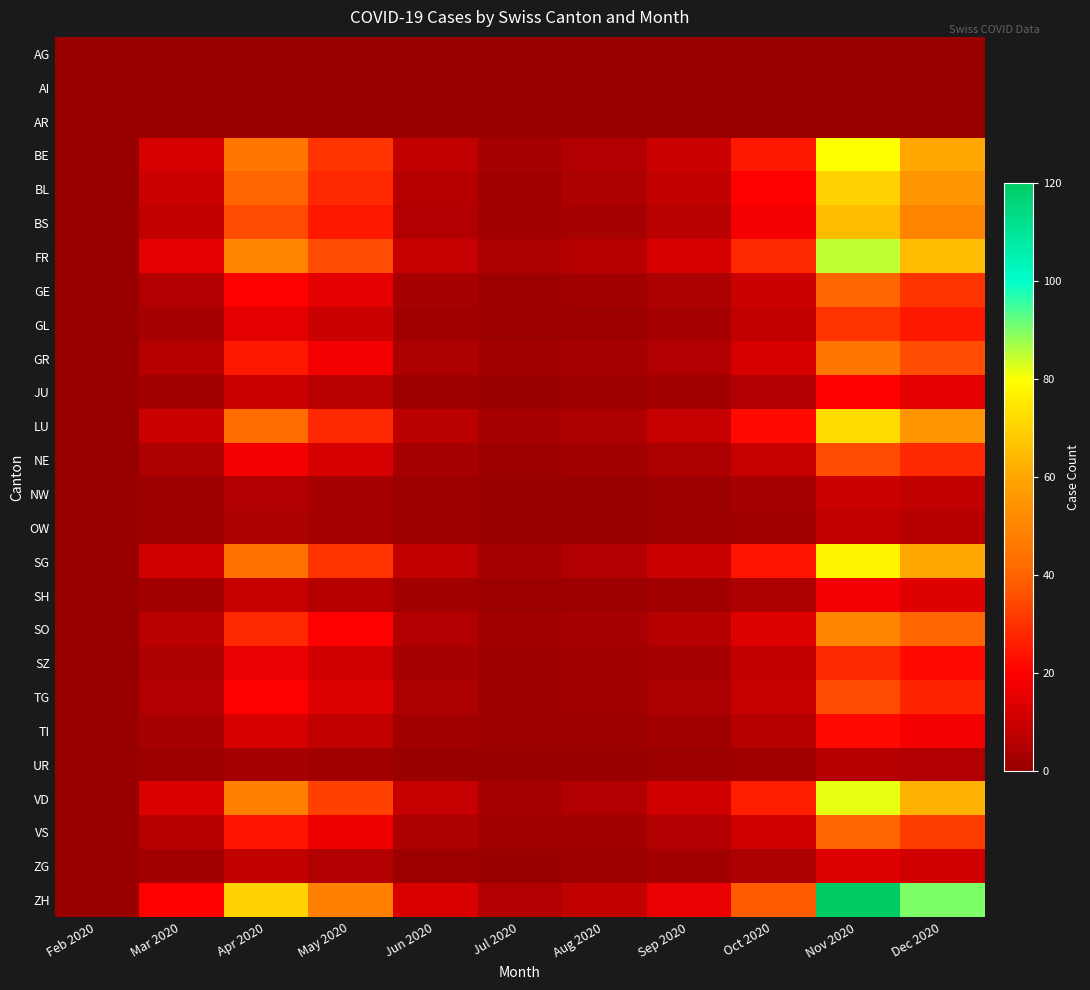

Reading right to left, extract all data points from this chart.

AG: Dec 2020=0	Nov 2020=0	Oct 2020=0	Sep 2020=0	Aug 2020=0	Jul 2020=0	Jun 2020=0	May 2020=0	Apr 2020=0	Mar 2020=0	Feb 2020=0
AI: Dec 2020=0	Nov 2020=0	Oct 2020=0	Sep 2020=0	Aug 2020=0	Jul 2020=0	Jun 2020=0	May 2020=0	Apr 2020=0	Mar 2020=0	Feb 2020=0
AR: Dec 2020=0	Nov 2020=0	Oct 2020=0	Sep 2020=0	Aug 2020=0	Jul 2020=0	Jun 2020=0	May 2020=0	Apr 2020=0	Mar 2020=0	Feb 2020=0
BE: Dec 2020=60	Nov 2020=80	Oct 2020=25	Sep 2020=10	Aug 2020=5	Jul 2020=3	Jun 2020=8	May 2020=30	Apr 2020=45	Mar 2020=12	Feb 2020=0
BL: Dec 2020=55	Nov 2020=70	Oct 2020=20	Sep 2020=8	Aug 2020=4	Jul 2020=2	Jun 2020=6	May 2020=28	Apr 2020=40	Mar 2020=10	Feb 2020=0
BS: Dec 2020=50	Nov 2020=65	Oct 2020=18	Sep 2020=7	Aug 2020=3	Jul 2020=2	Jun 2020=5	May 2020=25	Apr 2020=35	Mar 2020=8	Feb 2020=0
FR: Dec 2020=65	Nov 2020=85	Oct 2020=28	Sep 2020=12	Aug 2020=6	Jul 2020=4	Jun 2020=9	May 2020=35	Apr 2020=50	Mar 2020=15	Feb 2020=0
GE: Dec 2020=30	Nov 2020=40	Oct 2020=10	Sep 2020=4	Aug 2020=2	Jul 2020=1	Jun 2020=3	May 2020=15	Apr 2020=20	Mar 2020=5	Feb 2020=0
GL: Dec 2020=25	Nov 2020=30	Oct 2020=8	Sep 2020=3	Aug 2020=1	Jul 2020=1	Jun 2020=2	May 2020=10	Apr 2020=15	Mar 2020=3	Feb 2020=0
GR: Dec 2020=35	Nov 2020=45	Oct 2020=12	Sep 2020=5	Aug 2020=3	Jul 2020=2	Jun 2020=4	May 2020=18	Apr 2020=25	Mar 2020=6	Feb 2020=0
JU: Dec 2020=15	Nov 2020=20	Oct 2020=5	Sep 2020=2	Aug 2020=1	Jul 2020=0	Jun 2020=1	May 2020=7	Apr 2020=10	Mar 2020=2	Feb 2020=0
LU: Dec 2020=55	Nov 2020=72	Oct 2020=22	Sep 2020=9	Aug 2020=4	Jul 2020=3	Jun 2020=7	May 2020=28	Apr 2020=42	Mar 2020=10	Feb 2020=0
NE: Dec 2020=28	Nov 2020=35	Oct 2020=9	Sep 2020=4	Aug 2020=2	Jul 2020=1	Jun 2020=3	May 2020=12	Apr 2020=18	Mar 2020=4	Feb 2020=0
NW: Dec 2020=8	Nov 2020=10	Oct 2020=3	Sep 2020=1	Aug 2020=0	Jul 2020=0	Jun 2020=1	May 2020=3	Apr 2020=5	Mar 2020=1	Feb 2020=0
OW: Dec 2020=6	Nov 2020=8	Oct 2020=2	Sep 2020=1	Aug 2020=0	Jul 2020=0	Jun 2020=1	May 2020=3	Apr 2020=4	Mar 2020=1	Feb 2020=0
SG: Dec 2020=60	Nov 2020=78	Oct 2020=24	Sep 2020=10	Aug 2020=5	Jul 2020=3	Jun 2020=8	May 2020=30	Apr 2020=44	Mar 2020=11	Feb 2020=0
SH: Dec 2020=14	Nov 2020=18	Oct 2020=4	Sep 2020=2	Aug 2020=1	Jul 2020=1	Jun 2020=2	May 2020=6	Apr 2020=9	Mar 2020=2	Feb 2020=0
SO: Dec 2020=40	Nov 2020=50	Oct 2020=14	Sep 2020=6	Aug 2020=3	Jul 2020=2	Jun 2020=5	May 2020=20	Apr 2020=28	Mar 2020=7	Feb 2020=0
SZ: Dec 2020=22	Nov 2020=28	Oct 2020=8	Sep 2020=3	Aug 2020=2	Jul 2020=1	Jun 2020=3	May 2020=11	Apr 2020=16	Mar 2020=4	Feb 2020=0
TG: Dec 2020=27	Nov 2020=35	Oct 2020=9	Sep 2020=4	Aug 2020=2	Jul 2020=1	Jun 2020=4	May 2020=14	Apr 2020=20	Mar 2020=5	Feb 2020=0
TI: Dec 2020=18	Nov 2020=22	Oct 2020=6	Sep 2020=2	Aug 2020=1	Jul 2020=1	Jun 2020=2	May 2020=8	Apr 2020=12	Mar 2020=3	Feb 2020=0
UR: Dec 2020=5	Nov 2020=6	Oct 2020=2	Sep 2020=1	Aug 2020=0	Jul 2020=0	Jun 2020=0	May 2020=2	Apr 2020=3	Mar 2020=1	Feb 2020=0
VD: Dec 2020=63	Nov 2020=82	Oct 2020=26	Sep 2020=11	Aug 2020=5	Jul 2020=3	Jun 2020=9	May 2020=33	Apr 2020=48	Mar 2020=13	Feb 2020=0
VS: Dec 2020=32	Nov 2020=40	Oct 2020=11	Sep 2020=5	Aug 2020=2	Jul 2020=2	Jun 2020=4	May 2020=17	Apr 2020=24	Mar 2020=6	Feb 2020=0
ZG: Dec 2020=11	Nov 2020=14	Oct 2020=4	Sep 2020=2	Aug 2020=1	Jul 2020=0	Jun 2020=1	May 2020=5	Apr 2020=8	Mar 2020=2	Feb 2020=0
ZH: Dec 2020=90	Nov 2020=120	Oct 2020=38	Sep 2020=16	Aug 2020=8	Jul 2020=5	Jun 2020=13	May 2020=48	Apr 2020=70	Mar 2020=20	Feb 2020=0